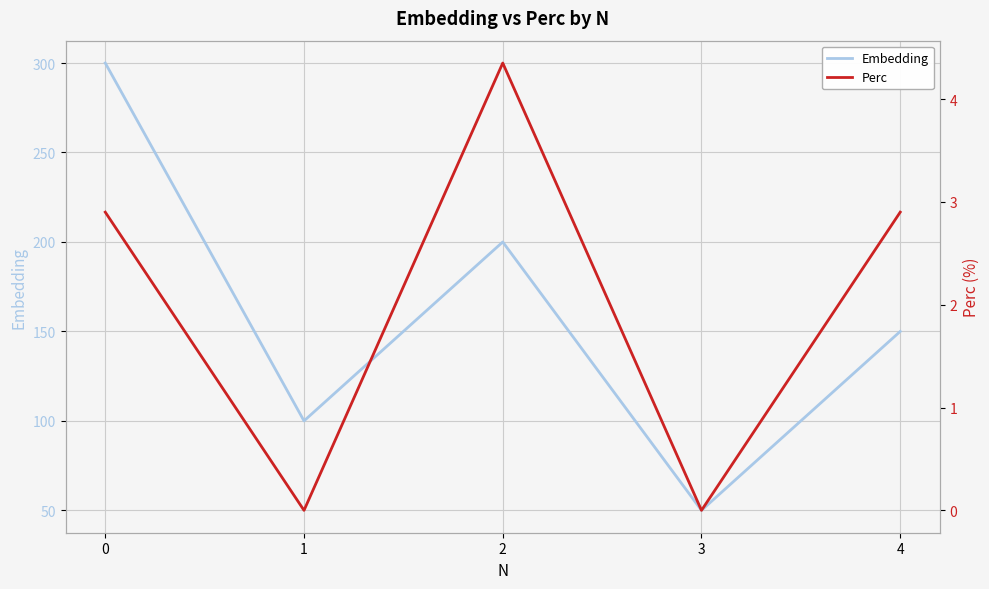

Reading left to right, transcribe all the data shown in this chart.

Embedding: 0=300.0	1=100.0	2=200.0	3=50.0	4=150.0
Perc: 0=2.9	1=0.0	2=4.3	3=0.0	4=2.9